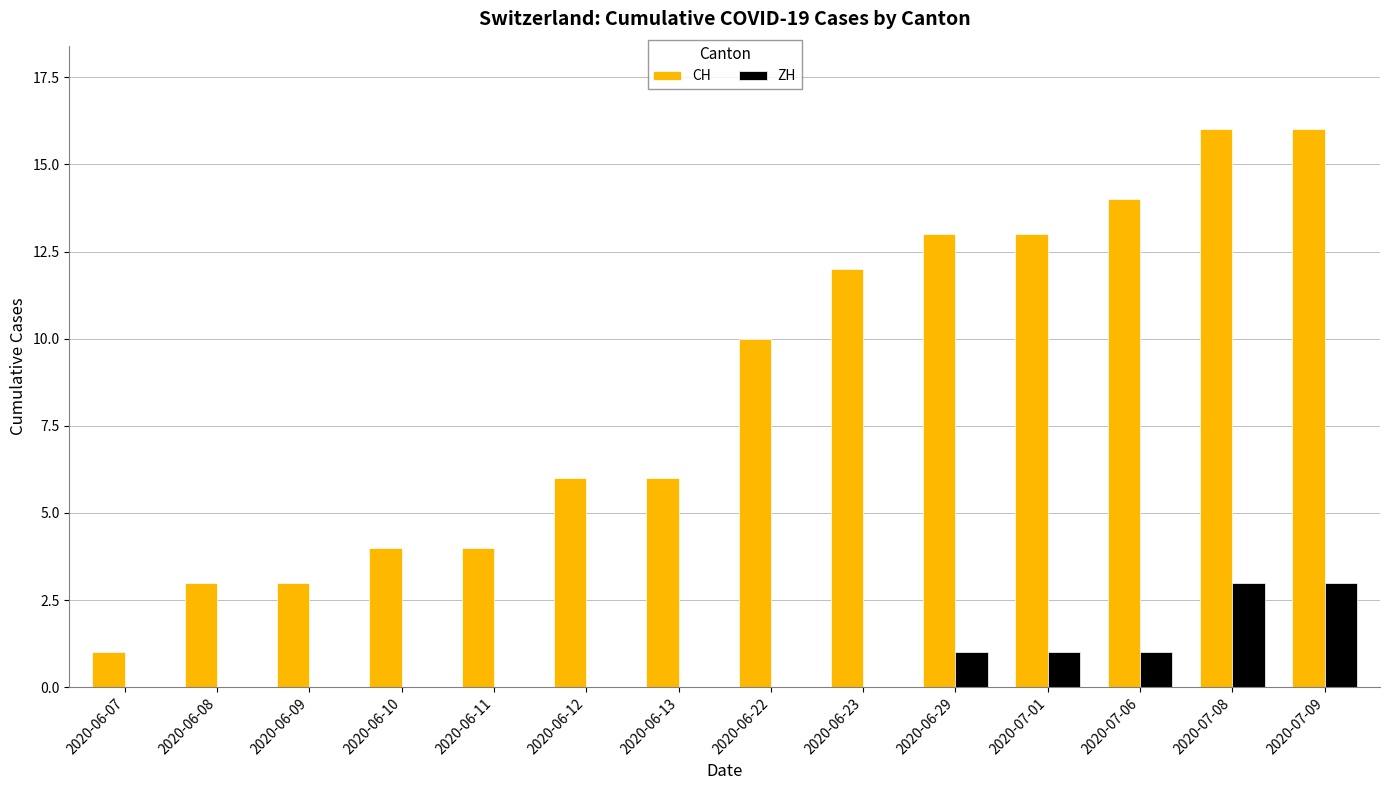

What is the maximum value shown in the chart?

16